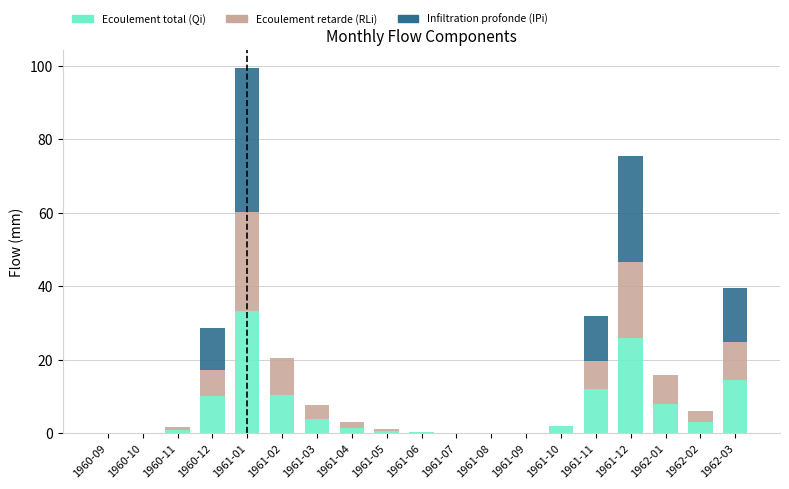

Is it true that Ecoulement total (Qi) equals 2.1 at 1961-10?

True